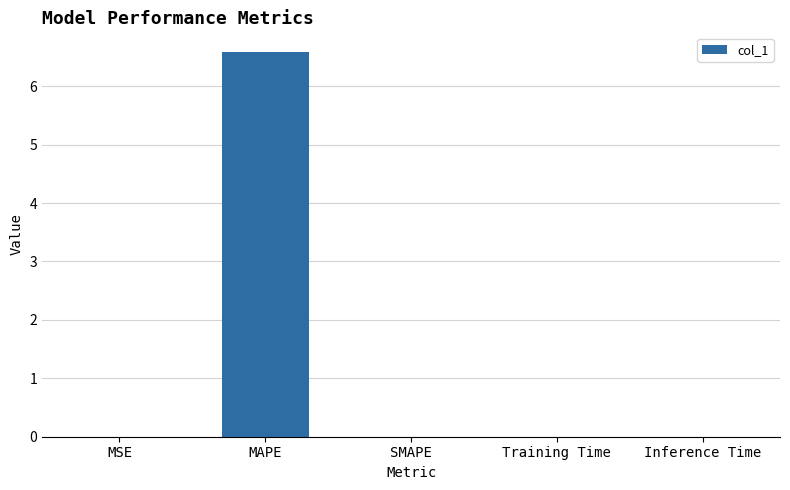

What is the sum of all values?

6.6